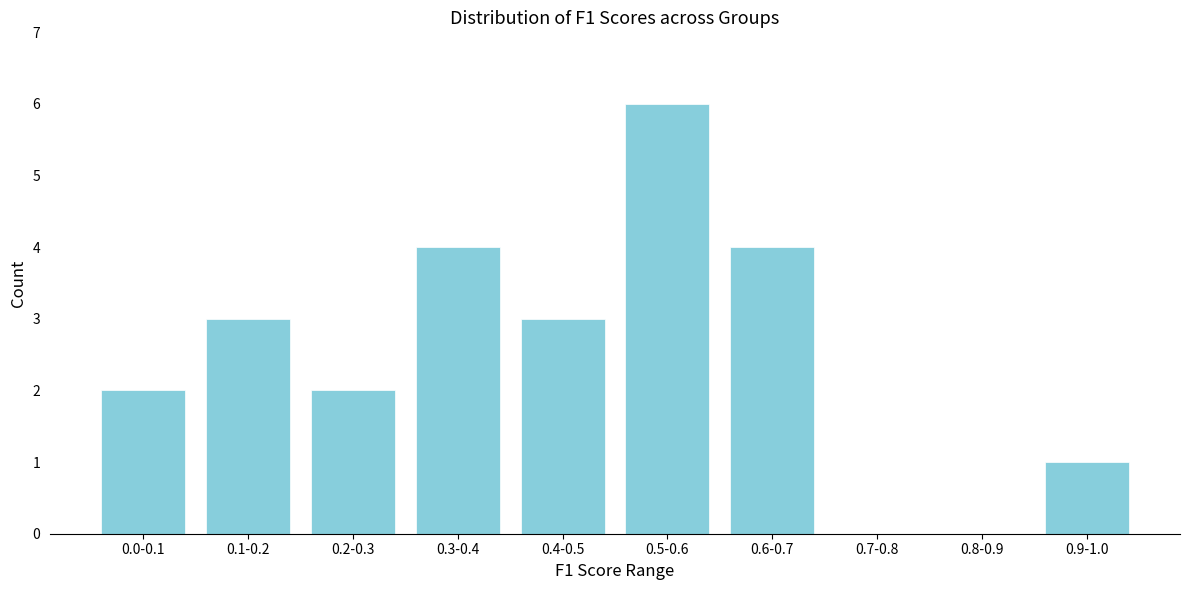

Reading left to right, list all the values displayed in this chart.

0.0-0.1=2	0.1-0.2=3	0.2-0.3=2	0.3-0.4=4	0.4-0.5=3	0.5-0.6=6	0.6-0.7=4	0.7-0.8=0	0.8-0.9=0	0.9-1.0=1